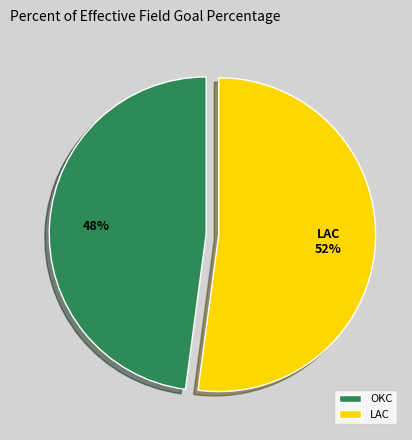

Do OKC and LAC together represent more than half of the pie?

Yes